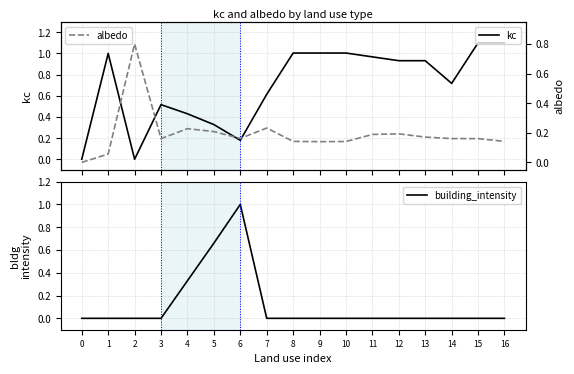

List the series in order of their peak value, lowest first.

albedo, building_intensity, kc